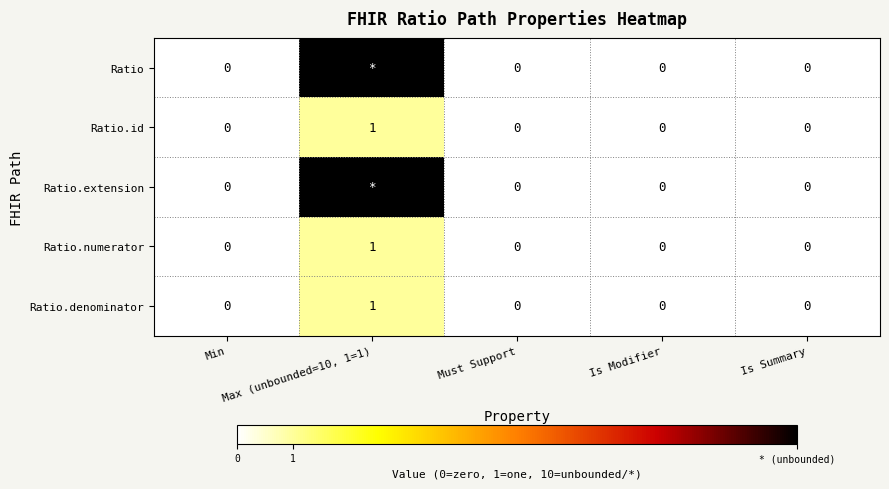

Is it true that Ratio.numerator equals 0 at Is Summary?

True